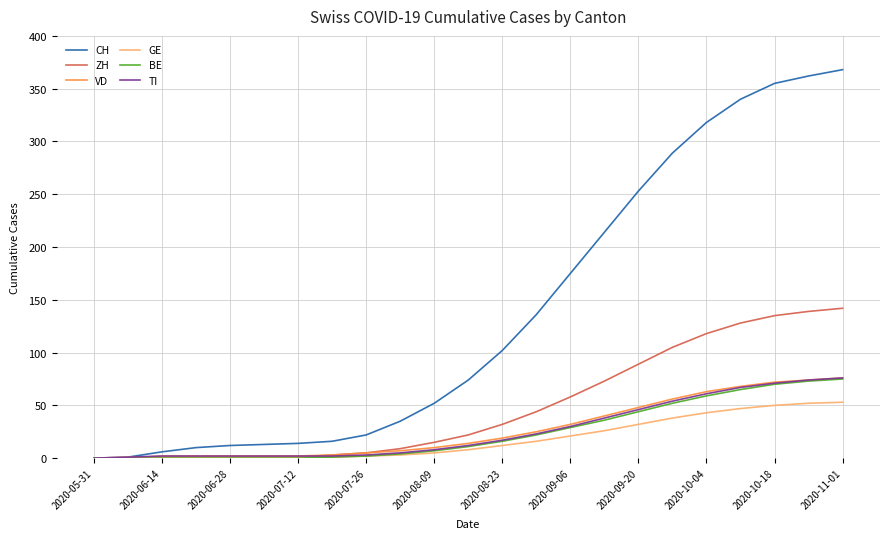

What are all the series names shown in the legend?

CH, ZH, VD, GE, BE, TI